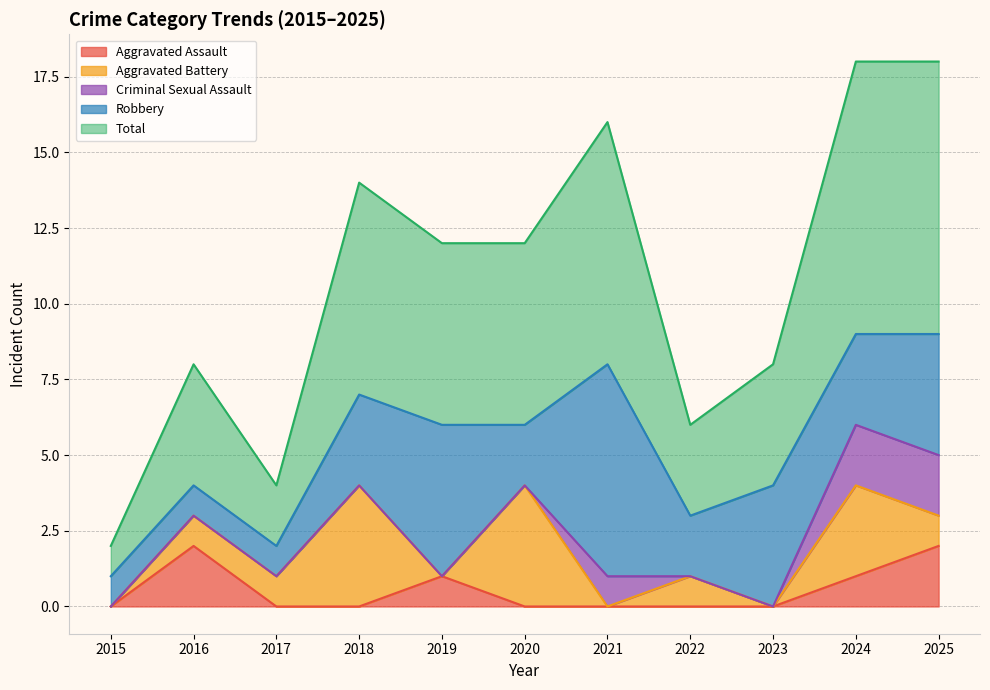

Does the chart display data point markers on the line(s)?

No